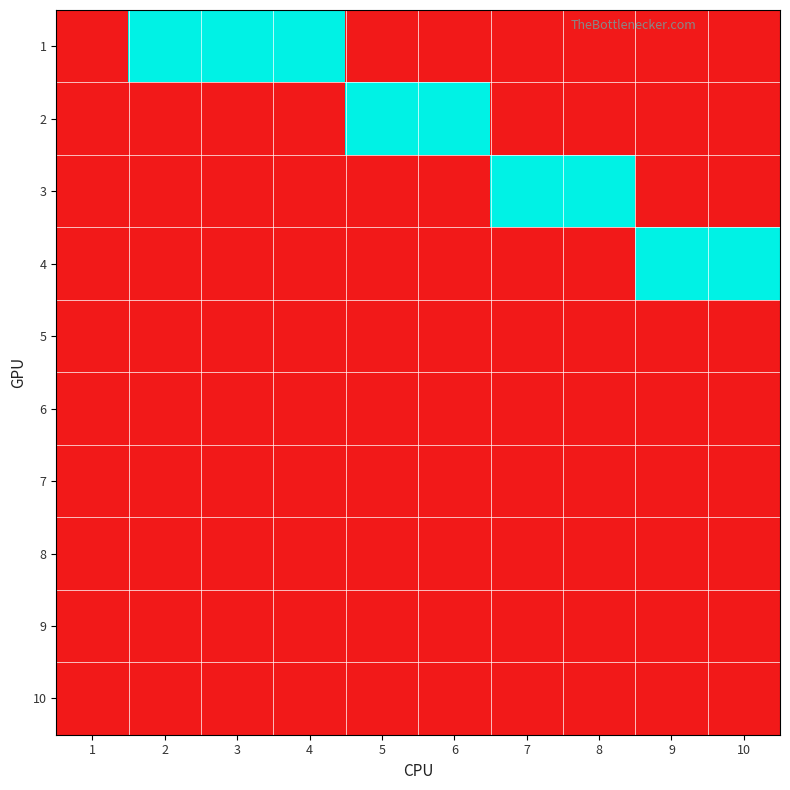

At which category is the sum across all series the highest?

2